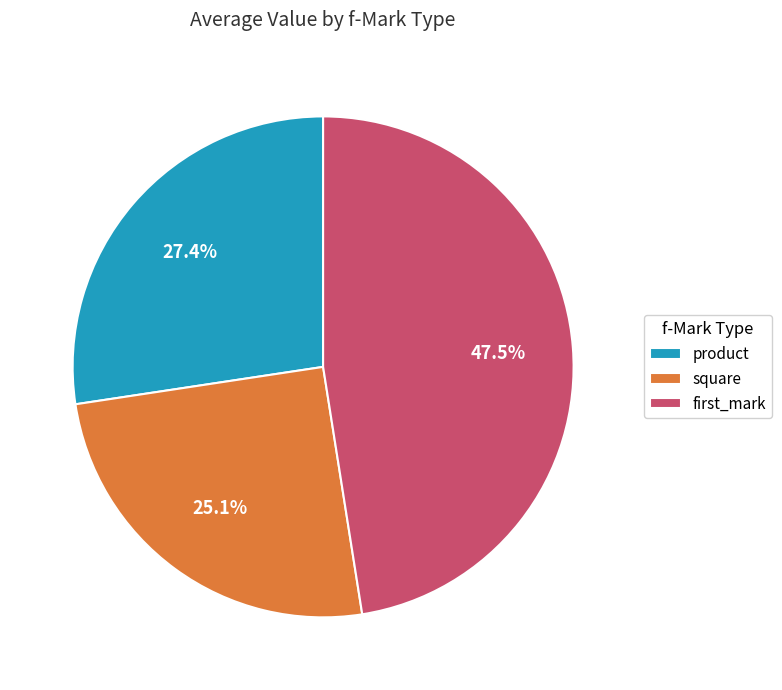

Combined, do first_mark and square account for over 50%?

Yes